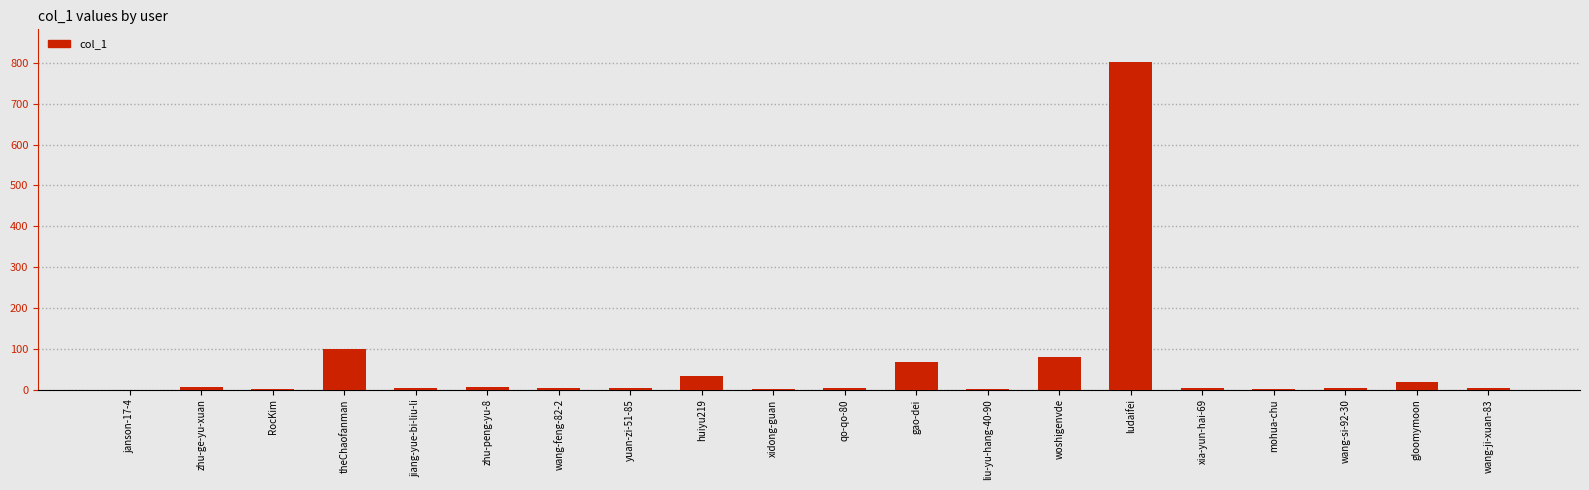

Is it true that the value at ludaifei is 1305?

False